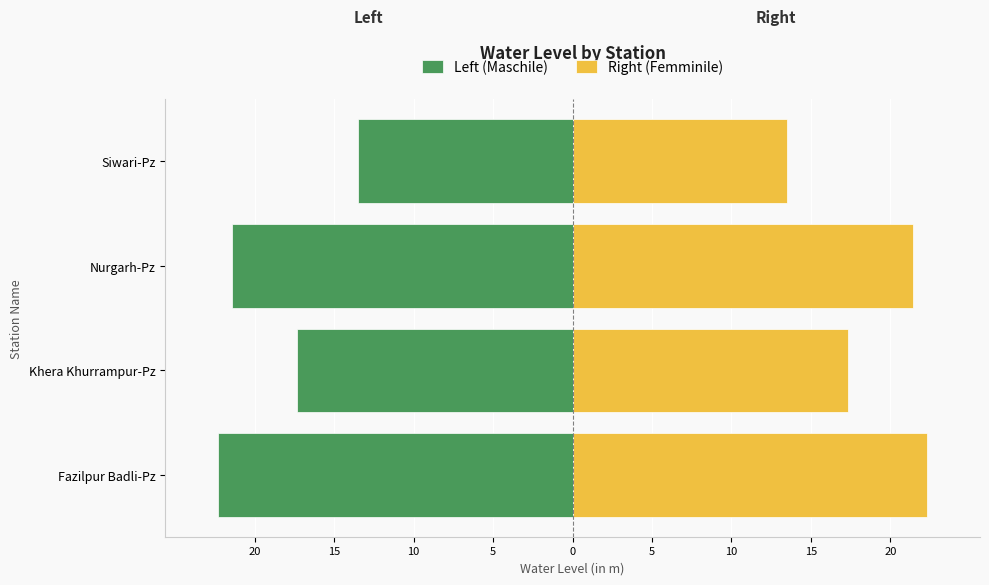

What are all the series names shown in the legend?

Left (Maschile), Right (Femminile)